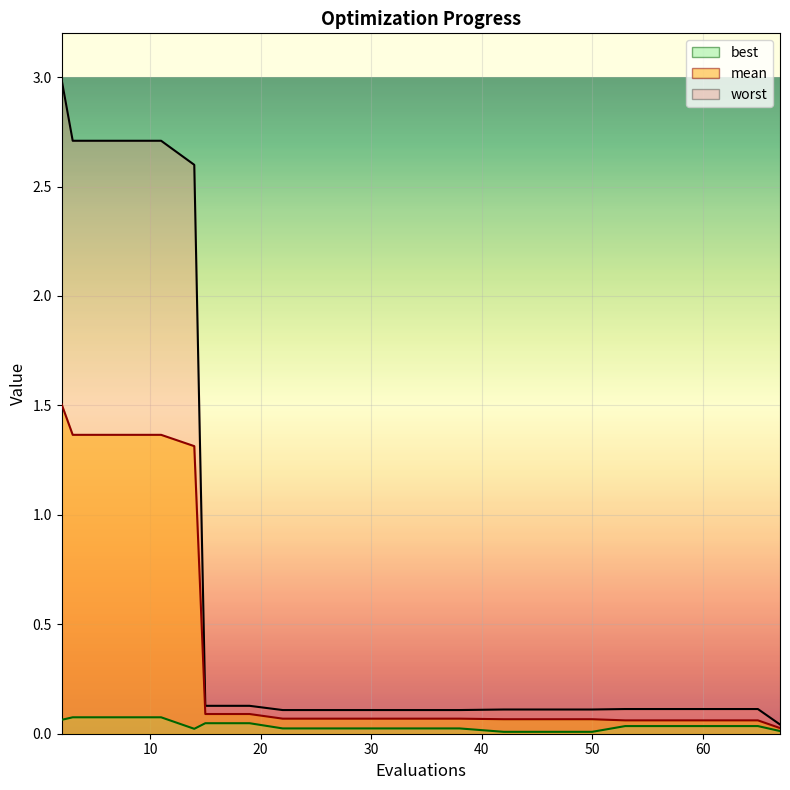

At how many categories does at least one series exceed 0?

20